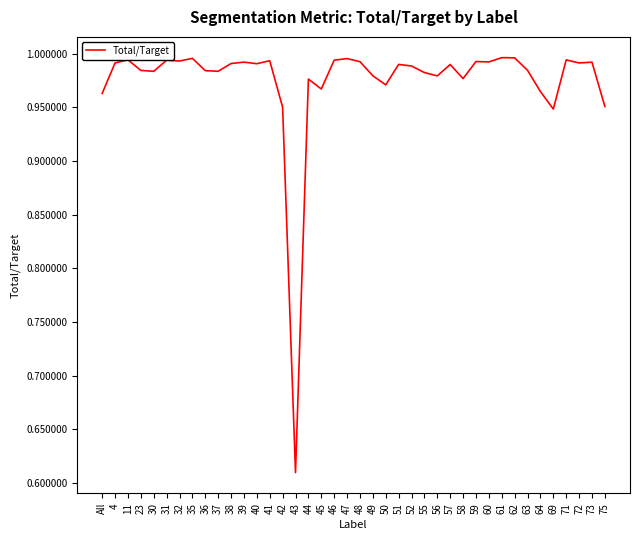

What position from the right is 72?

3